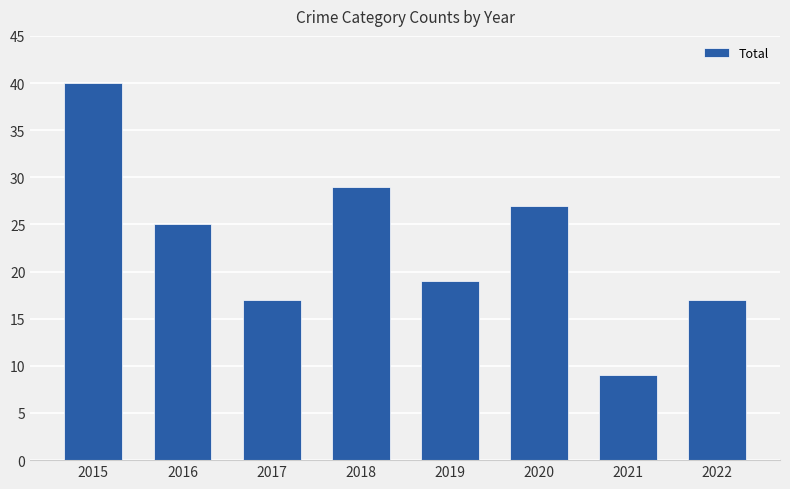

Count the number of data series in this chart.

1